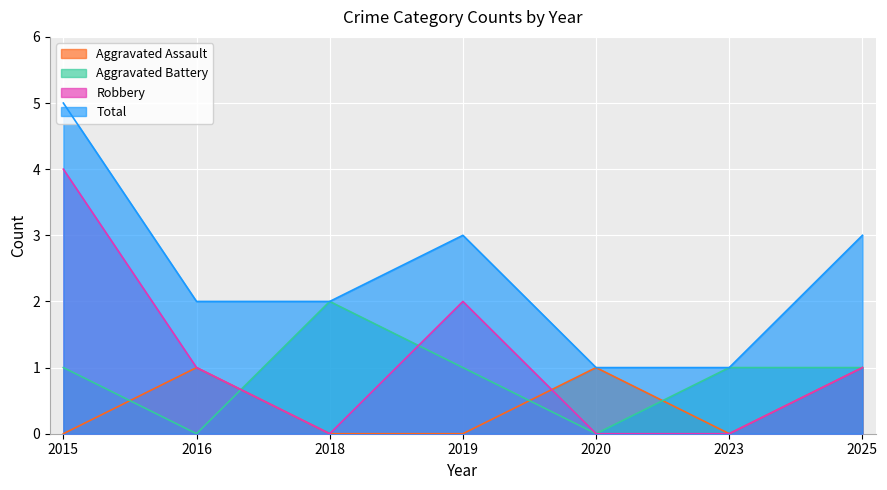

How many series are shown in this chart?

4